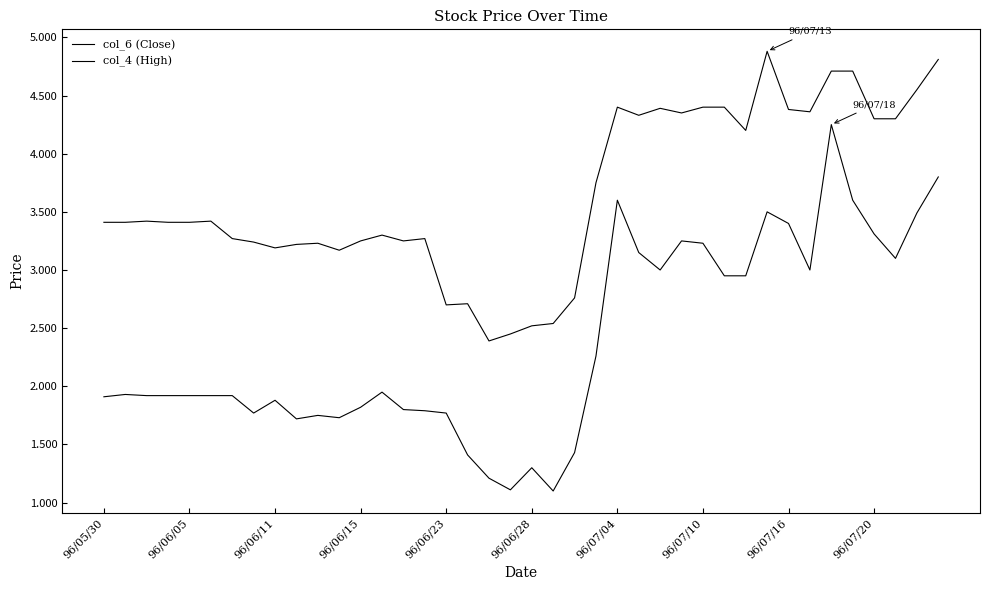

Reading right to left, extract all data points from this chart.

col_6 (Close): 4.8	4.5	4.3	4.3	4.7	4.7	4.4	4.4	4.9	4.2	4.4	4.4	4.3	4.4	4.3	4.4	3.8	2.8	2.5	2.5	2.5	2.4	2.7	2.7	3.3	3.2	3.3	3.2	3.2	3.2	3.2	3.2	3.2	3.3	3.4	3.4	3.4	3.4	3.4	3.4
col_4 (High): 3.8	3.5	3.1	3.3	3.6	4.2	3.0	3.4	3.5	3.0	3.0	3.2	3.2	3.0	3.2	3.6	2.3	1.4	1.1	1.3	1.1	1.2	1.4	1.8	1.8	1.8	2.0	1.8	1.7	1.8	1.7	1.9	1.8	1.9	1.9	1.9	1.9	1.9	1.9	1.9